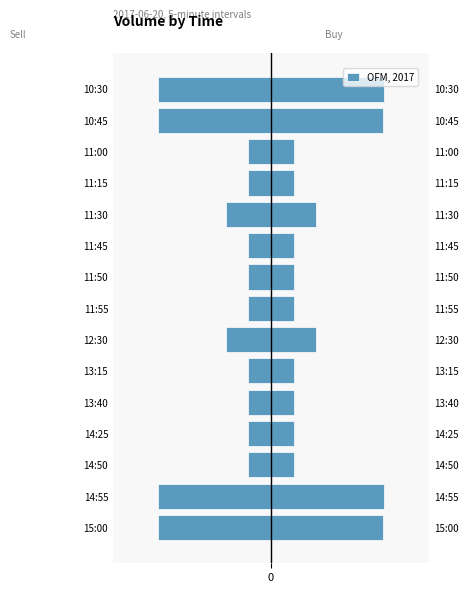

Are the bars grouped side by side (vs. stacked)?

No